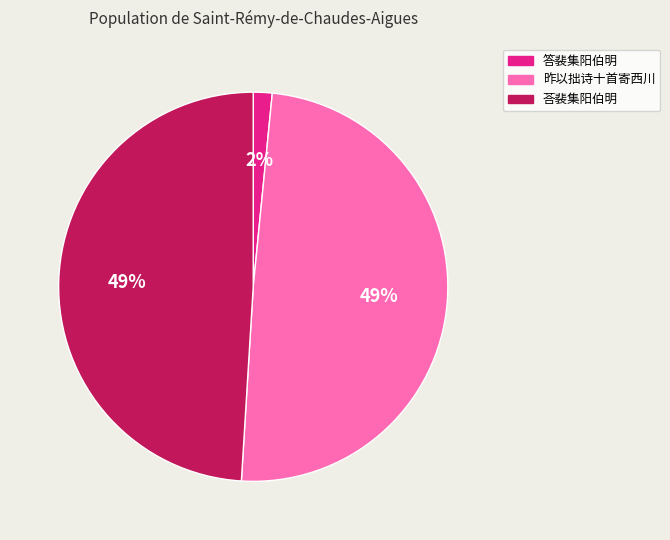

What percentage is the 昨以拙诗十首寄西川 slice, to the nearest percent?

49%